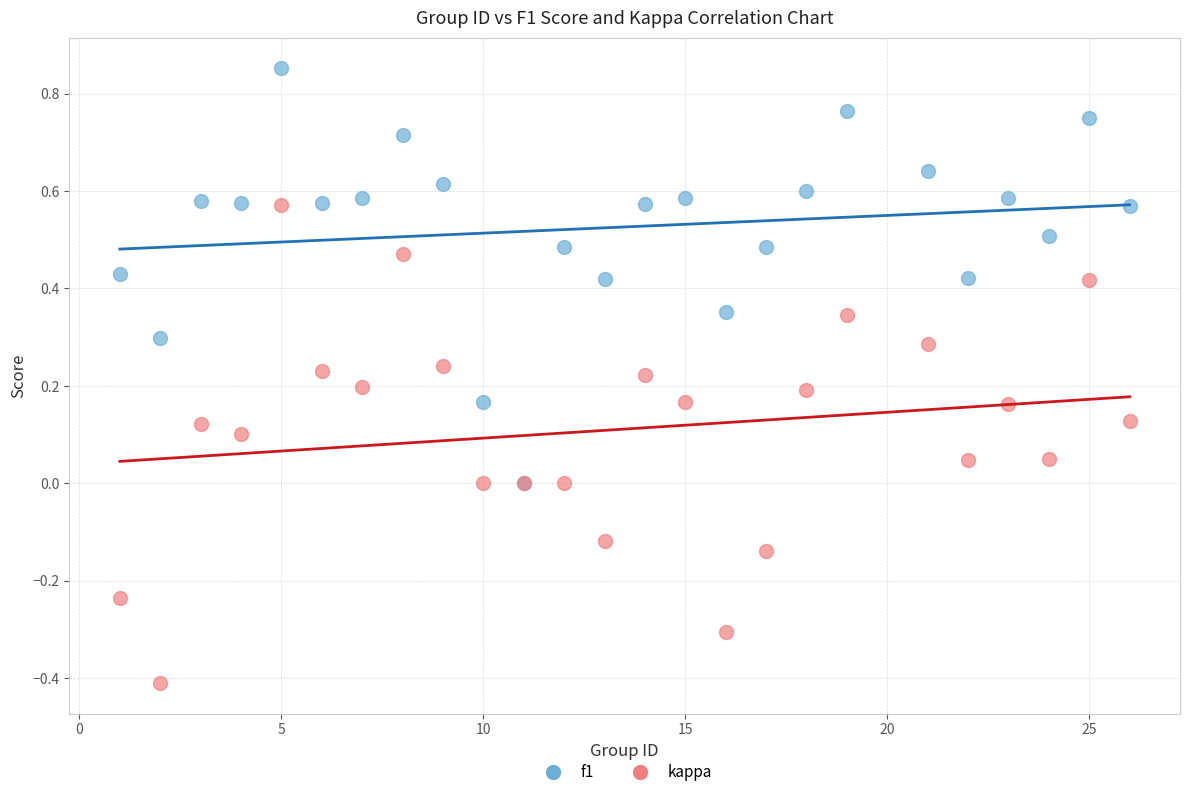

What are all the series names shown in the legend?

f1, kappa